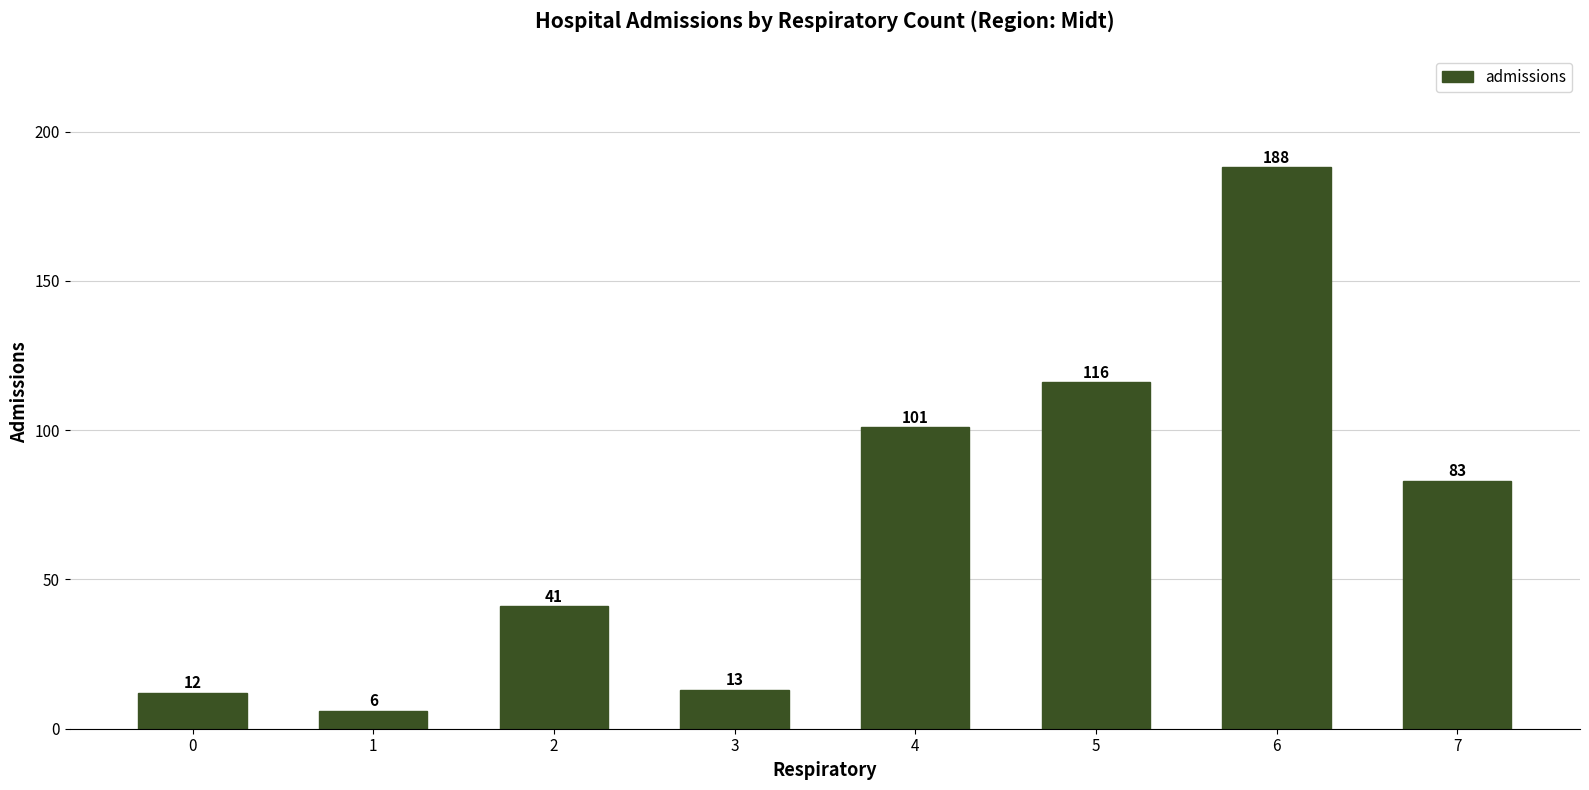

True or false: the data shows 188 at 6.

True